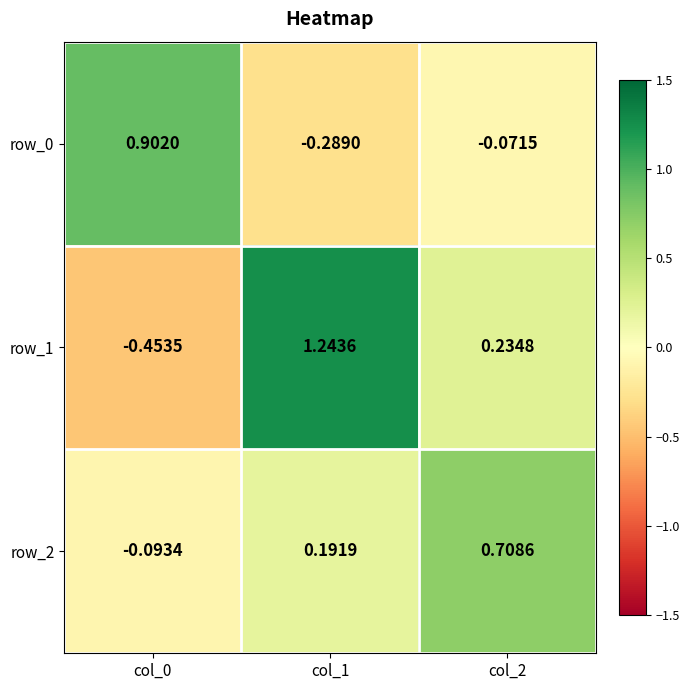

Which label corresponds to the smallest value in the chart?

col_0